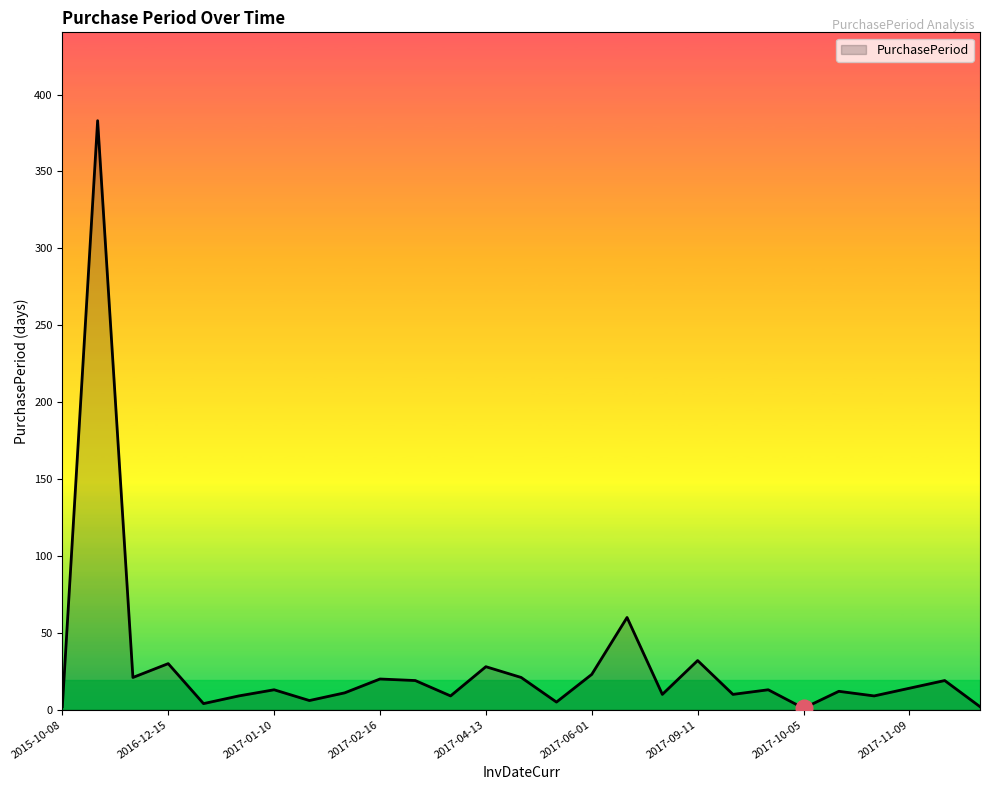

What is the greatest value displayed?

383